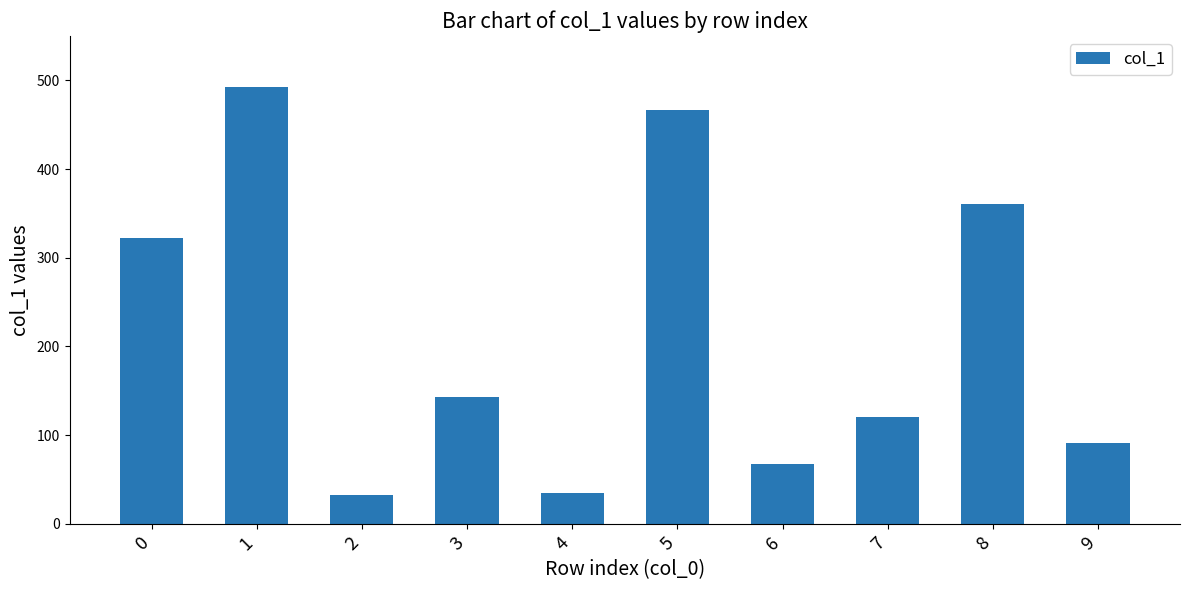

What is the minimum value shown in the chart?

33